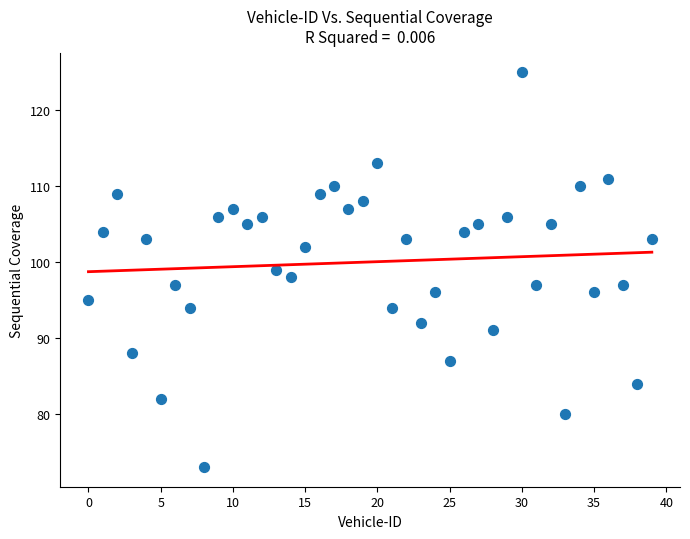

What is the range of Y values (max minus min)?

52